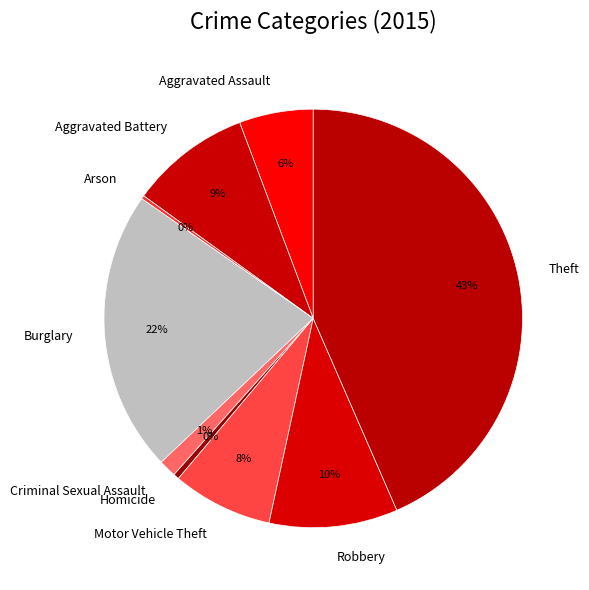

To the nearest percent, what is the difference between the largest and smallest slice percentages?

43%